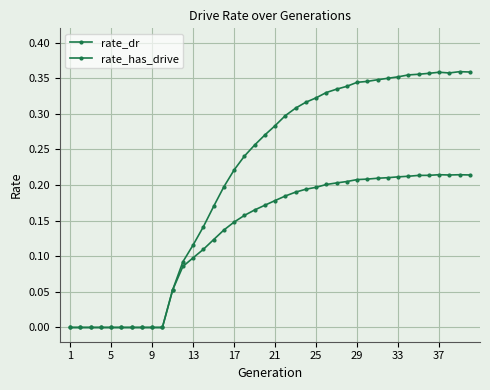

True or false: rate_dr and rate_has_drive cross at least once.

False